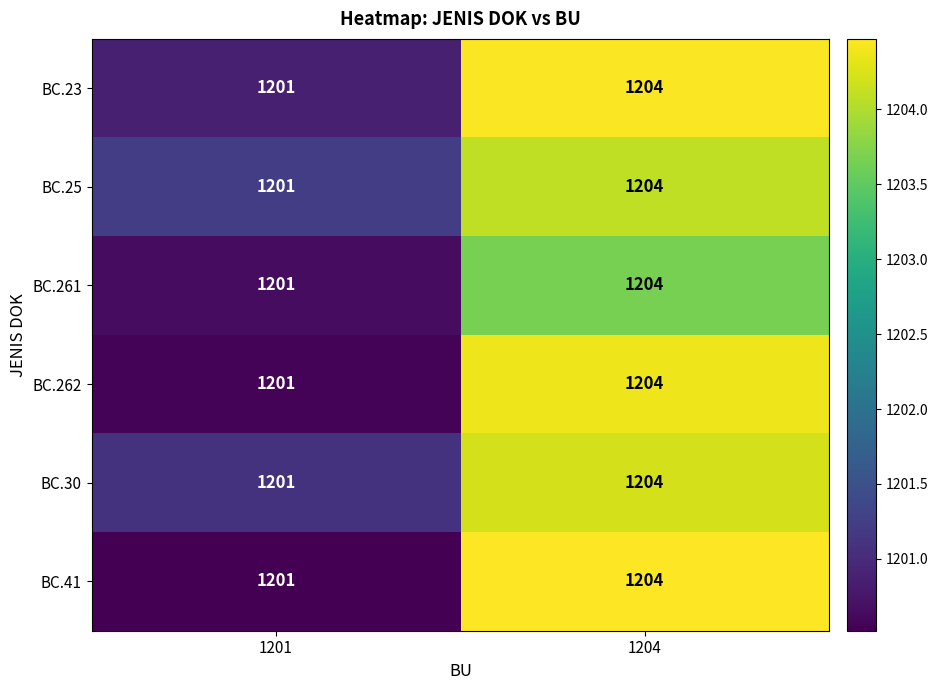

At which category is the sum across all series the highest?

1204